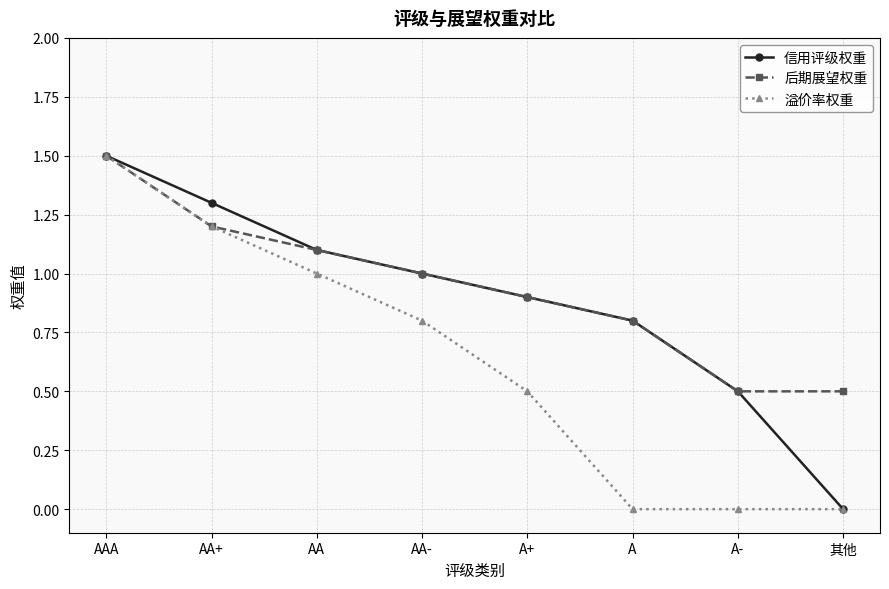

What is the sum of all 后期展望权重 values?

7.5